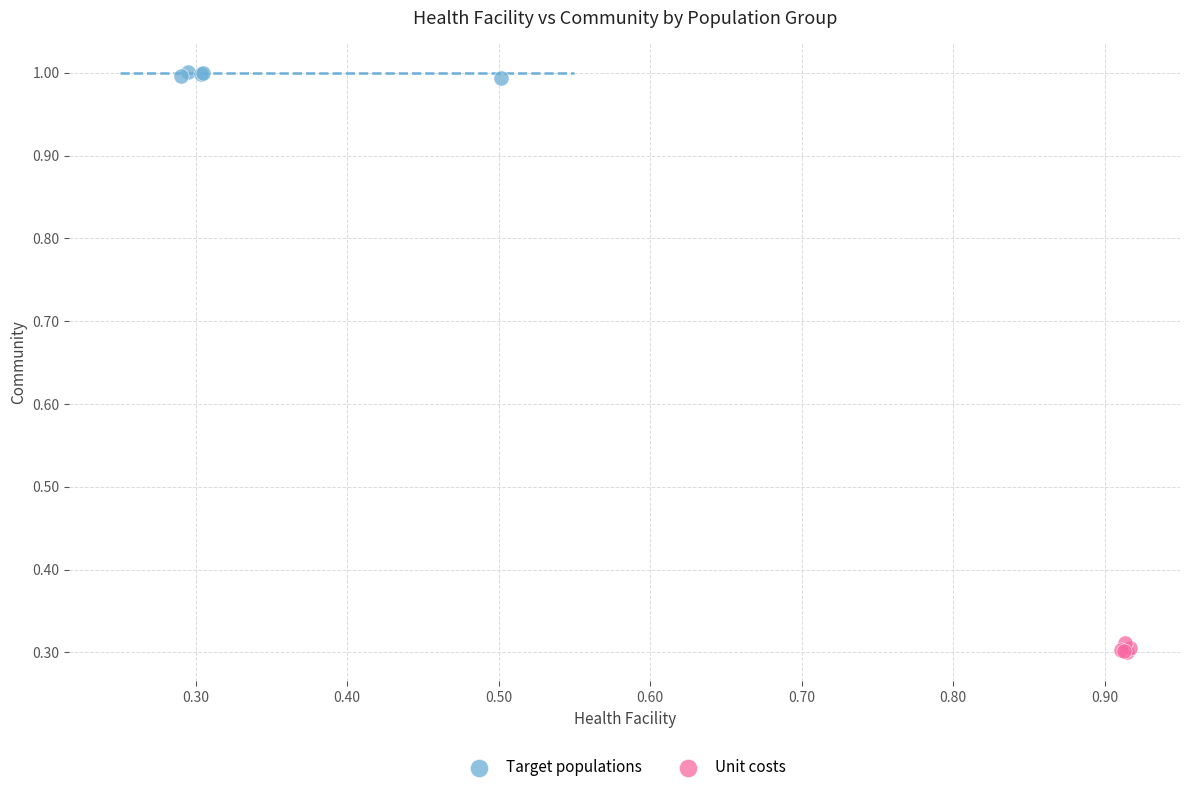

What are all the series names shown in the legend?

Target populations, Unit costs